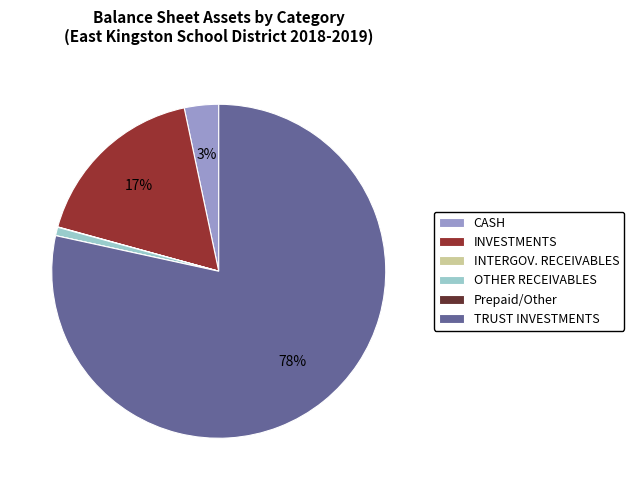

Do TRUST INVESTMENTS and OTHER RECEIVABLES together represent more than half of the pie?

Yes